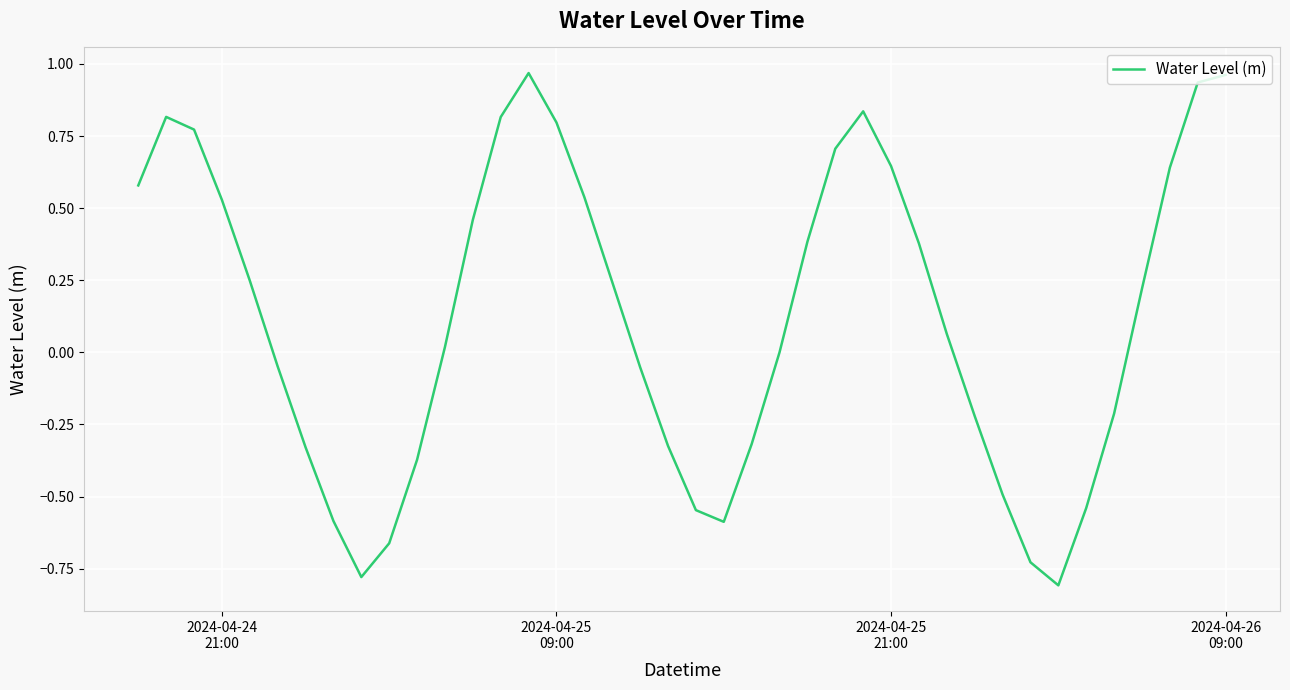

What is the difference between the maximum and minimum values?

1.8